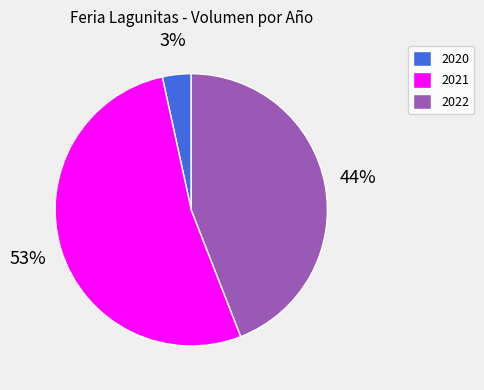

What percentage is the 2022 slice, to the nearest percent?

44%